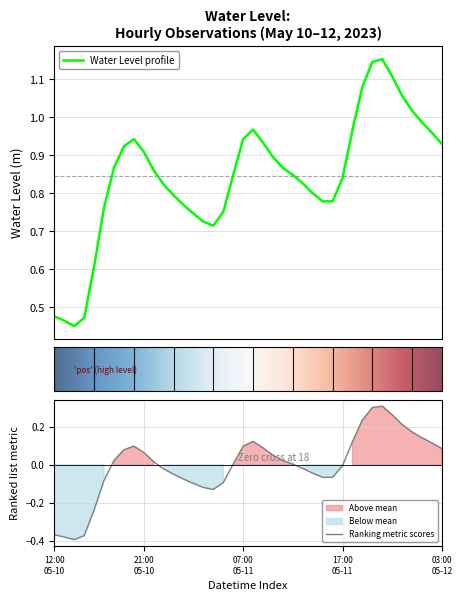

What is the average value?

0.8